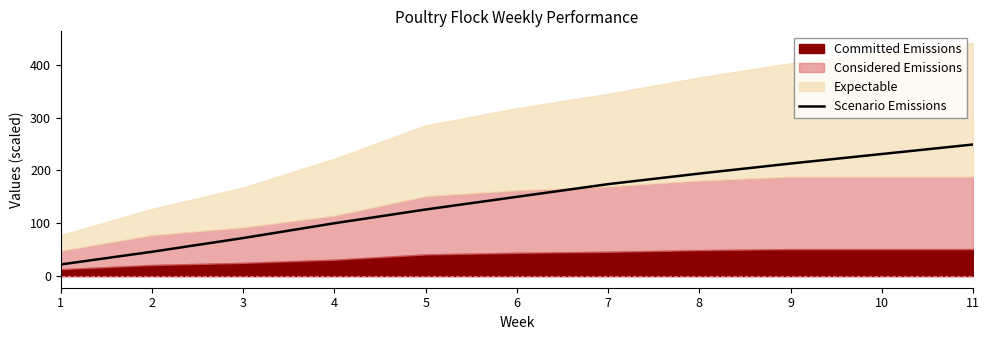

How many lines are shown in the chart?

1